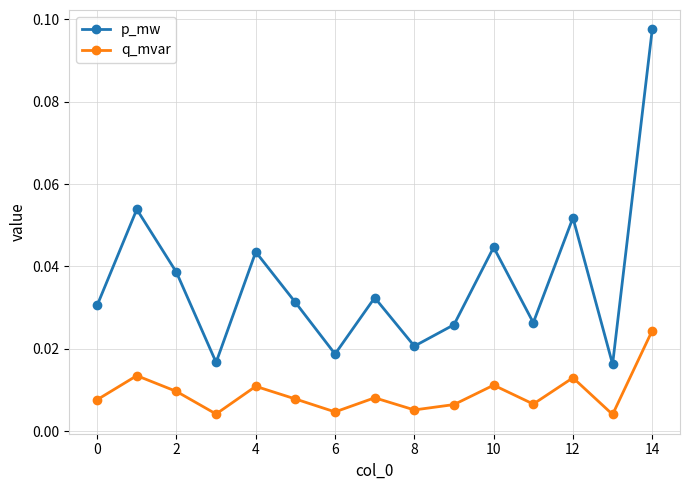

Which series has the largest range (max minus min)?

p_mw